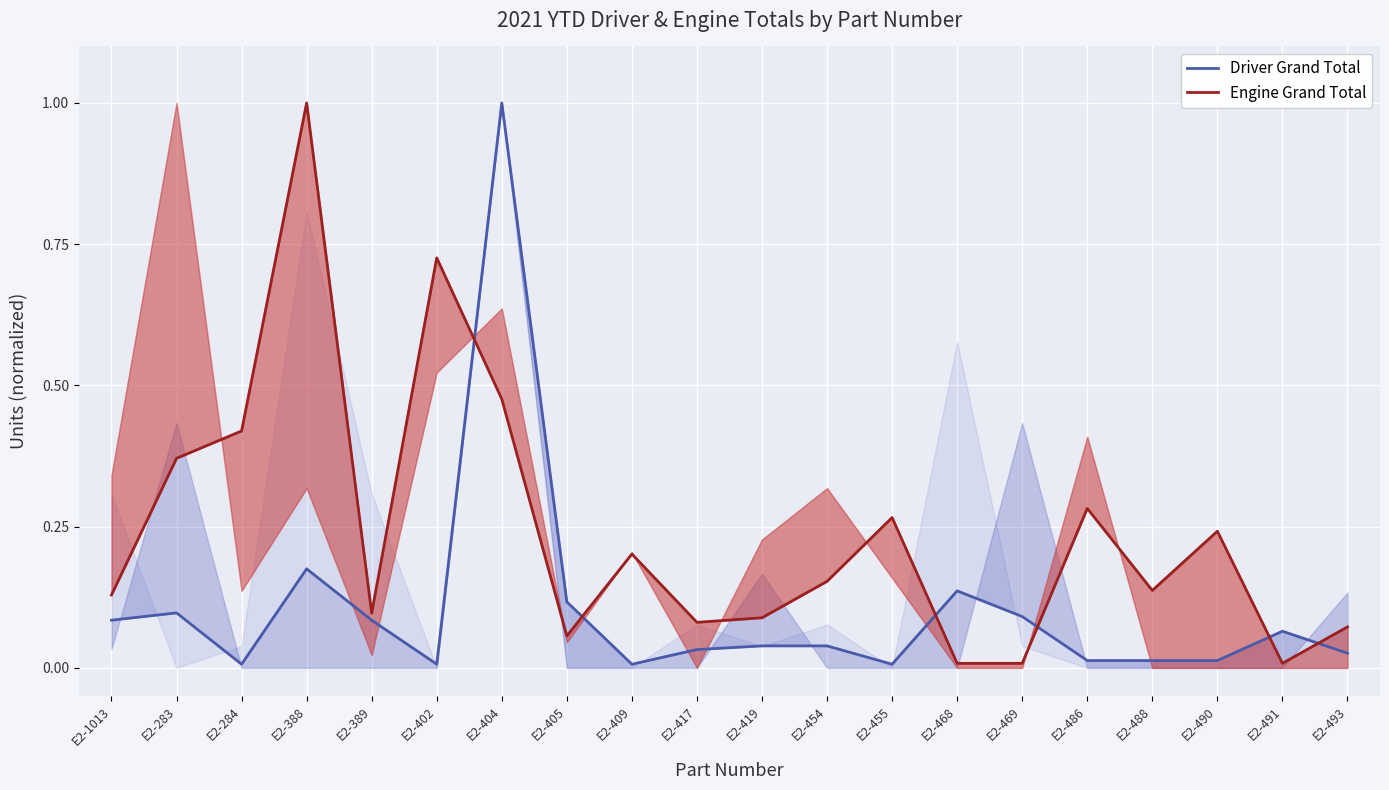

At how many categories does at least one series exceed 0?

20